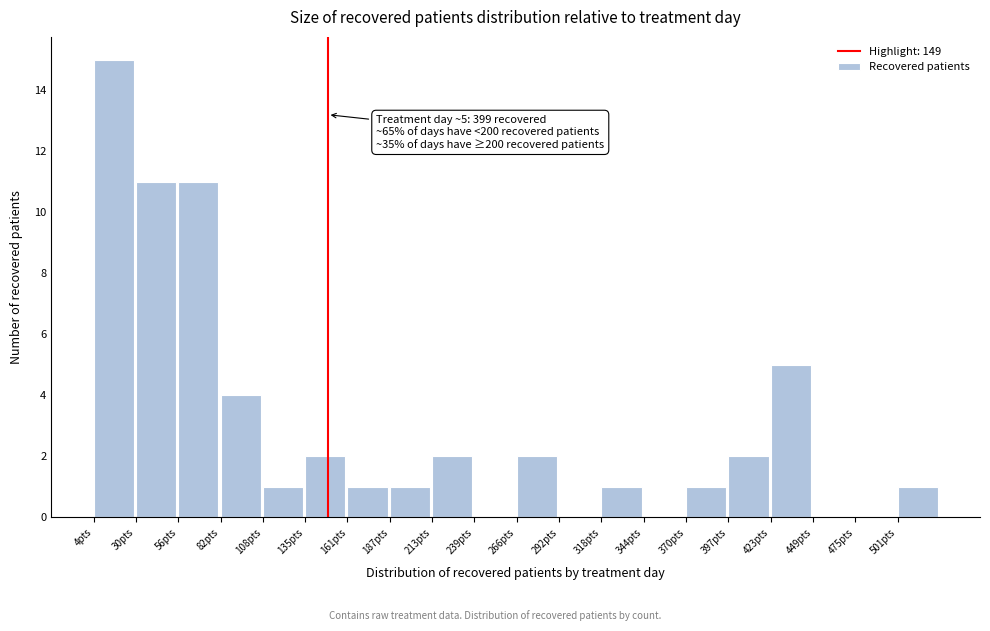

Which range on the x-axis has the tallest bar?

5 to 30